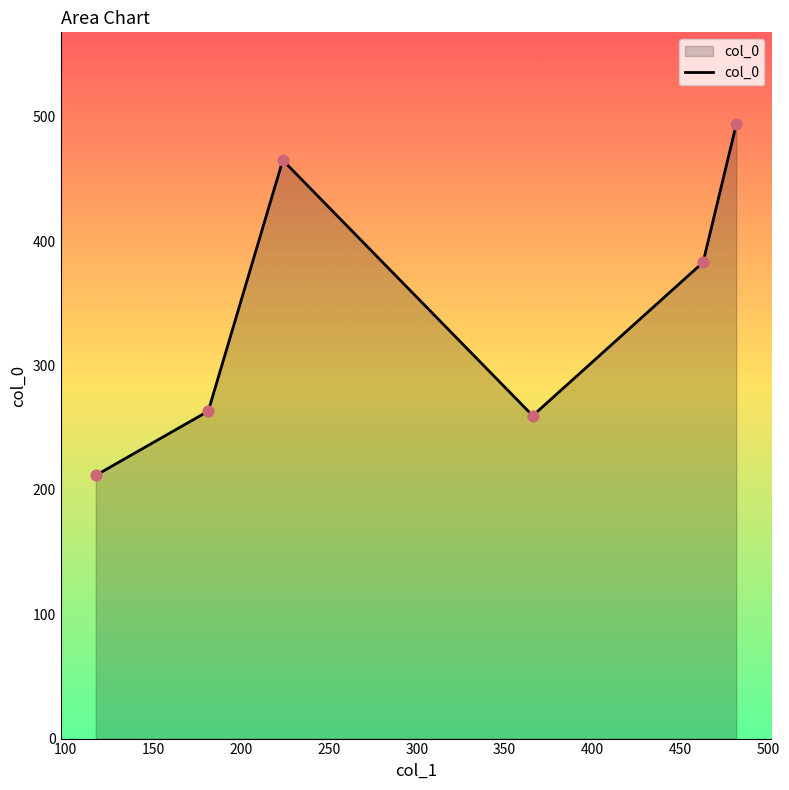

What is the difference between the second highest and minimum values?

253.3